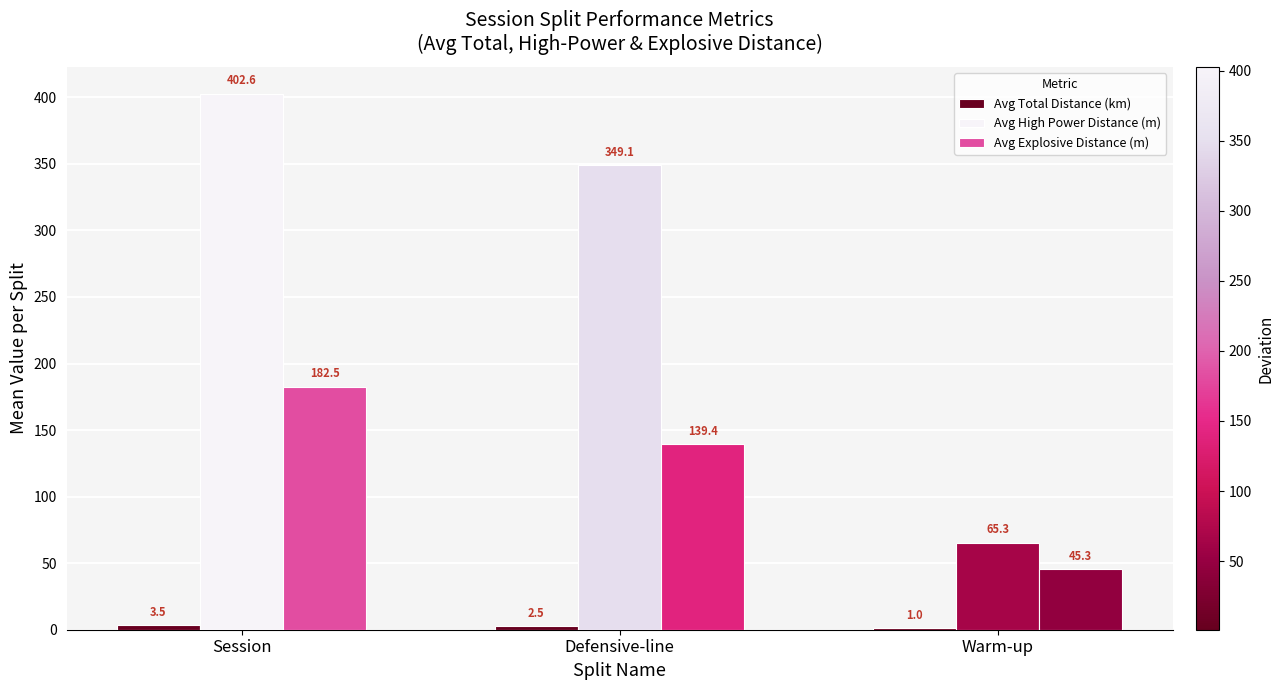

Is the value of Avg High Power Distance (m) at Warm-up greater than the value of Avg Explosive Distance (m) at Session?

No